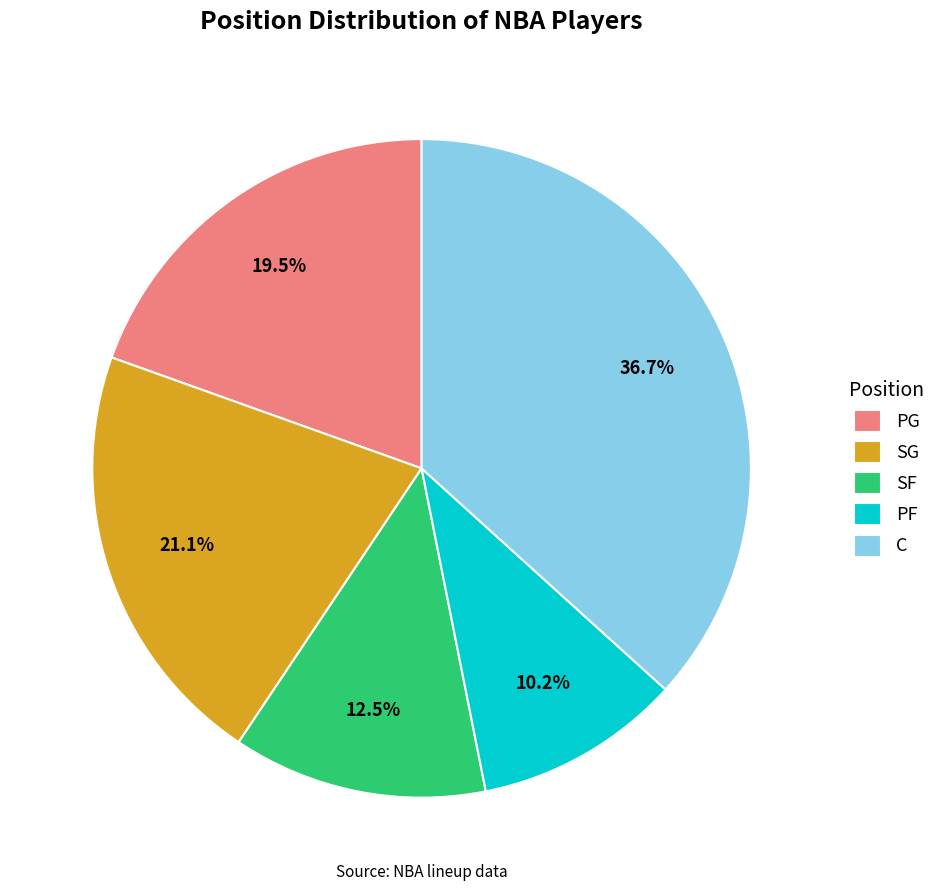

Combined, do SG and PG account for over 50%?

No